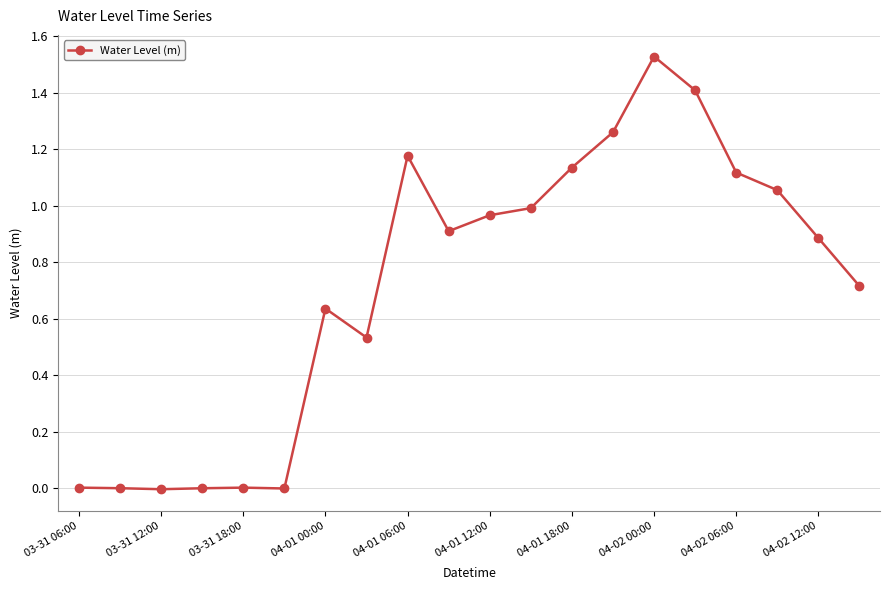

What is the sum of all values?

14.3